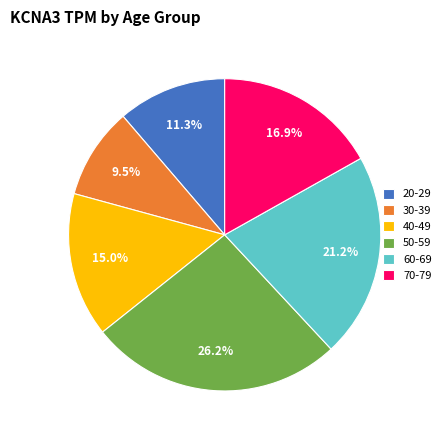

What percentage is the 60-69 slice, to the nearest percent?

21%